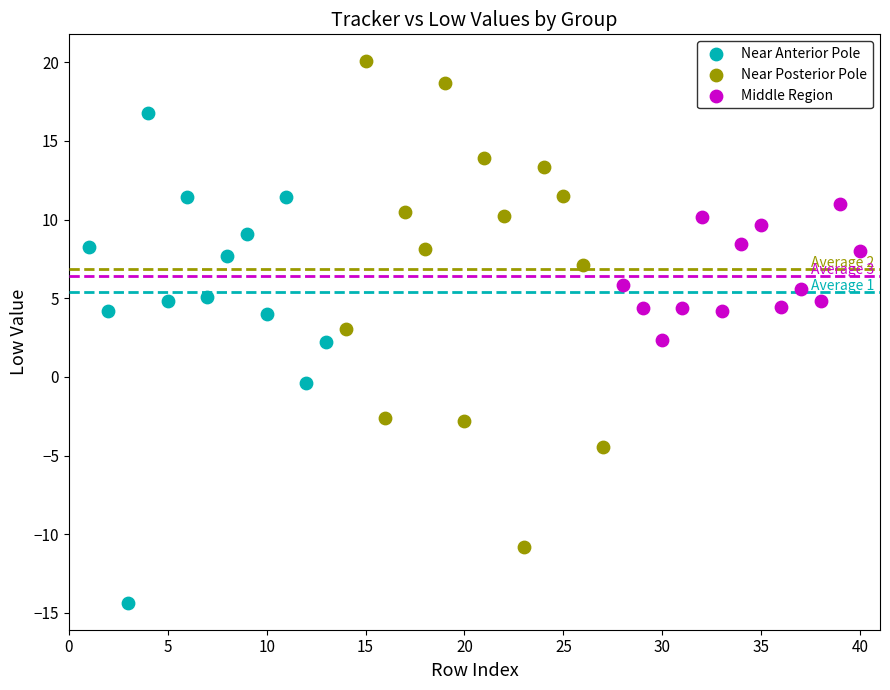

Which series contains the lowest Y value?

Near Anterior Pole